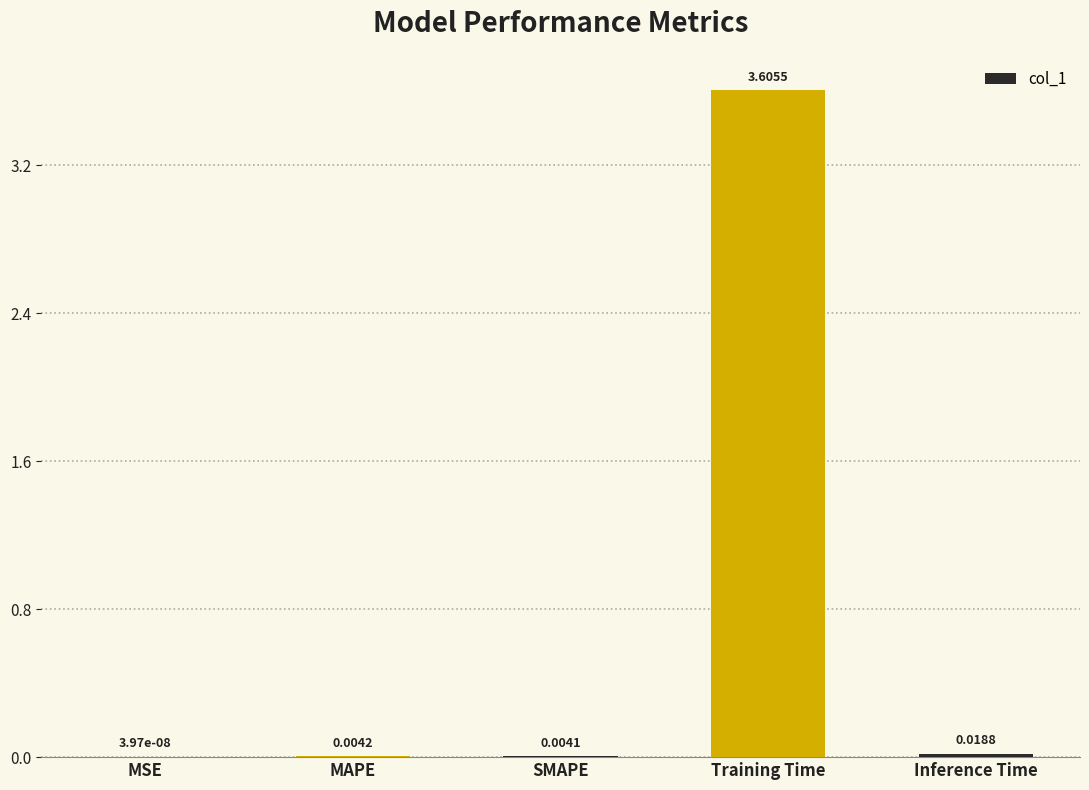

What is the average value?

0.7